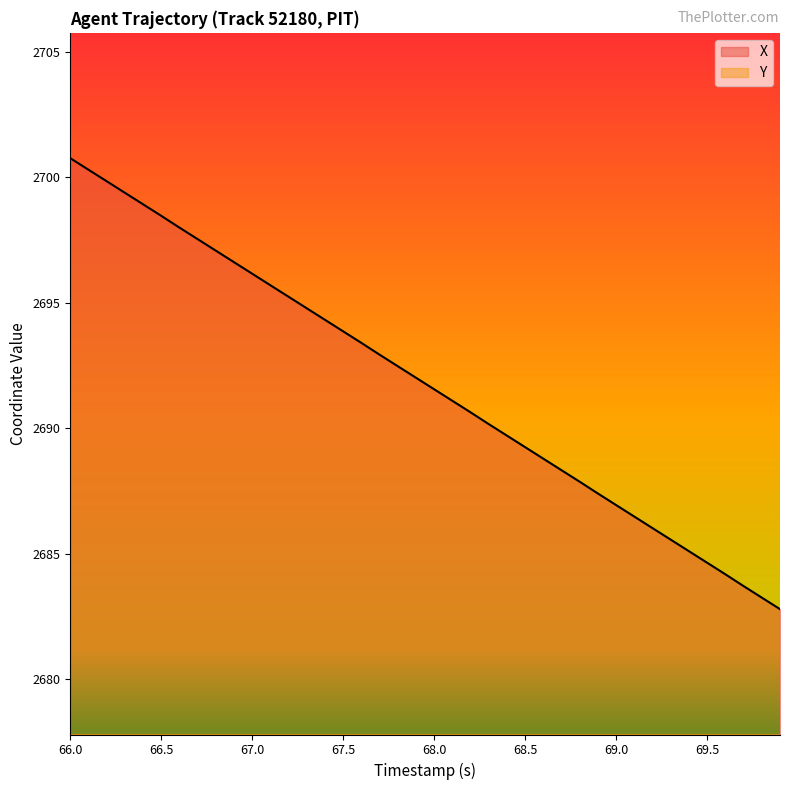

True or false: Y and X cross at least once.

False